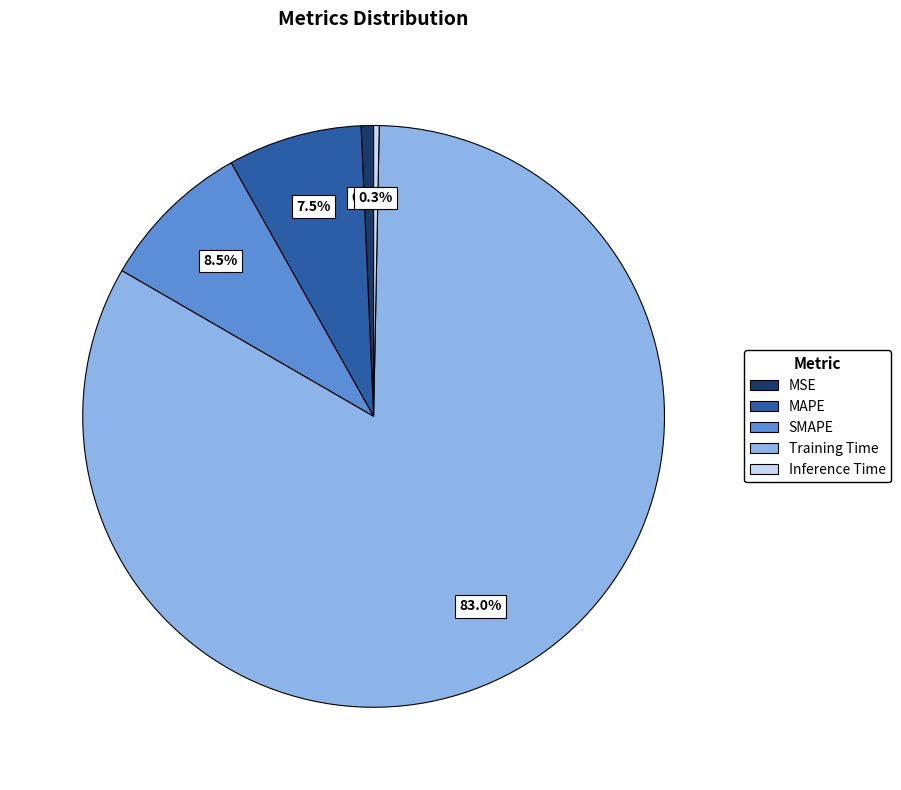

True or false: MSE accounts for 7% of the total.

False